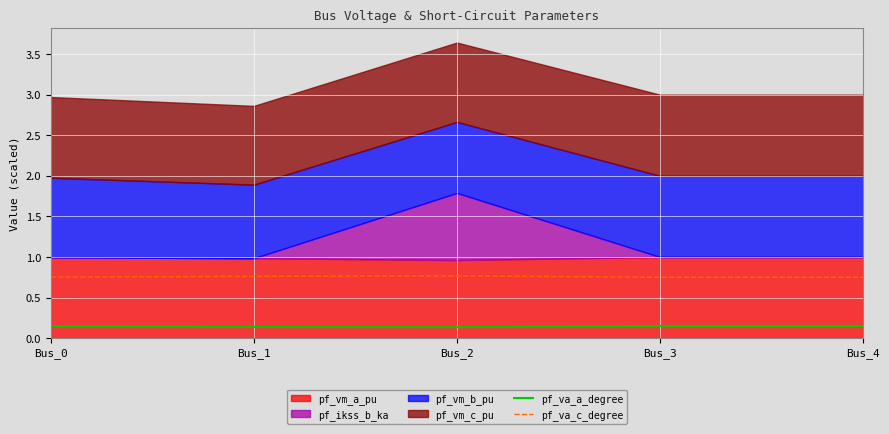

True or false: pf_va_c_degree has more than 2 points higher than both neighbors.

False